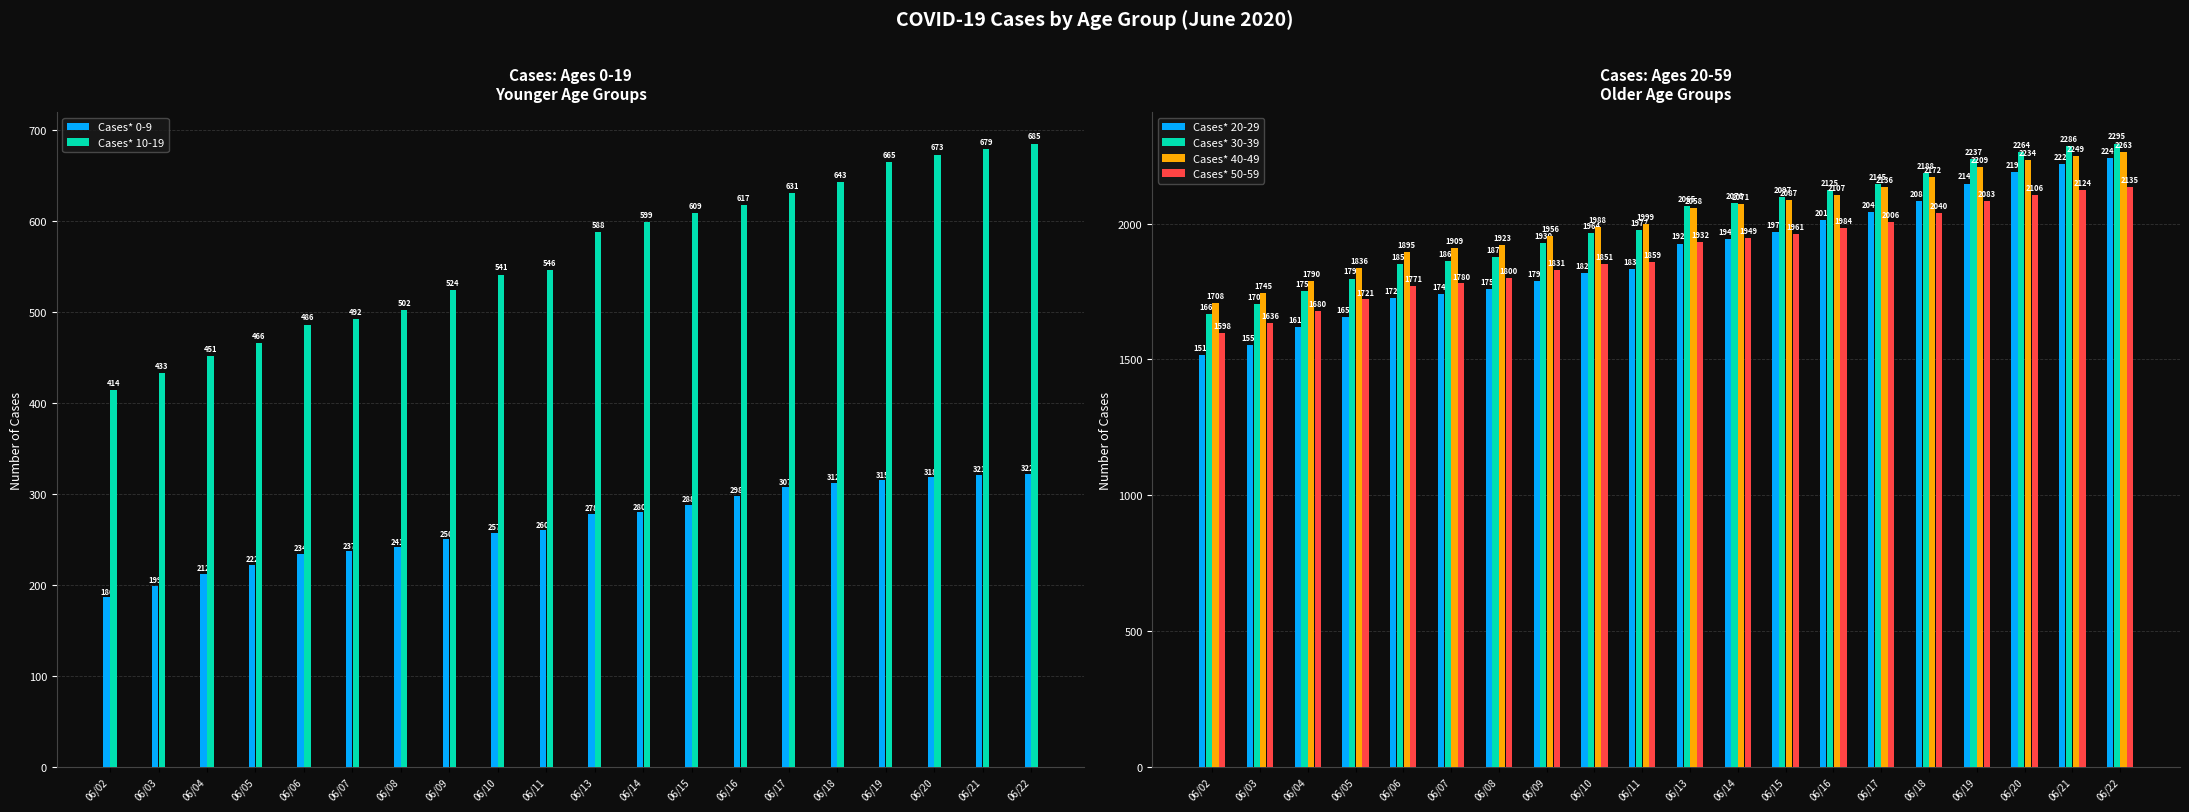

Is the value of Cases* 30-39 at 06/11 greater than the value of Cases* 0-9 at 06/11?

Yes